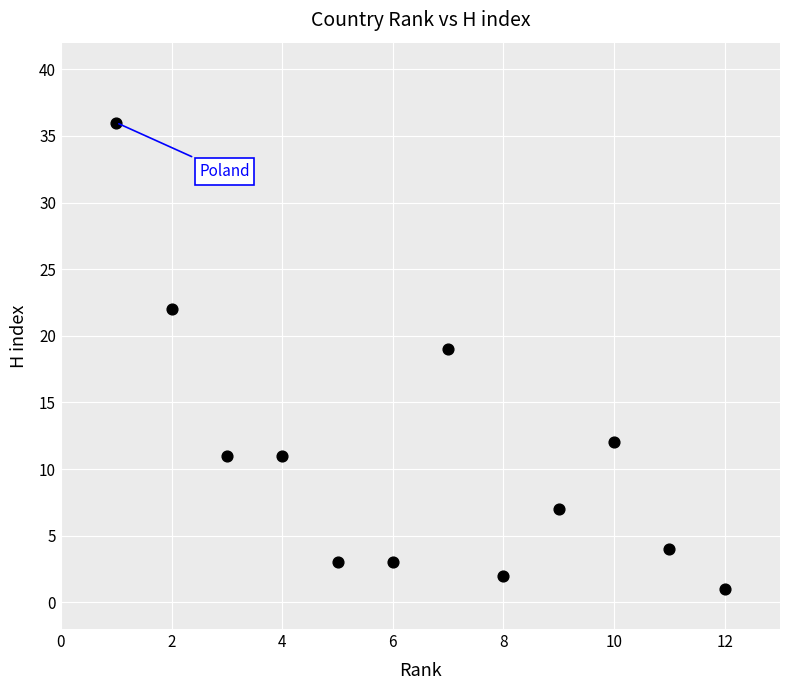

What Y value in the scatter plot is closest to 18?

19